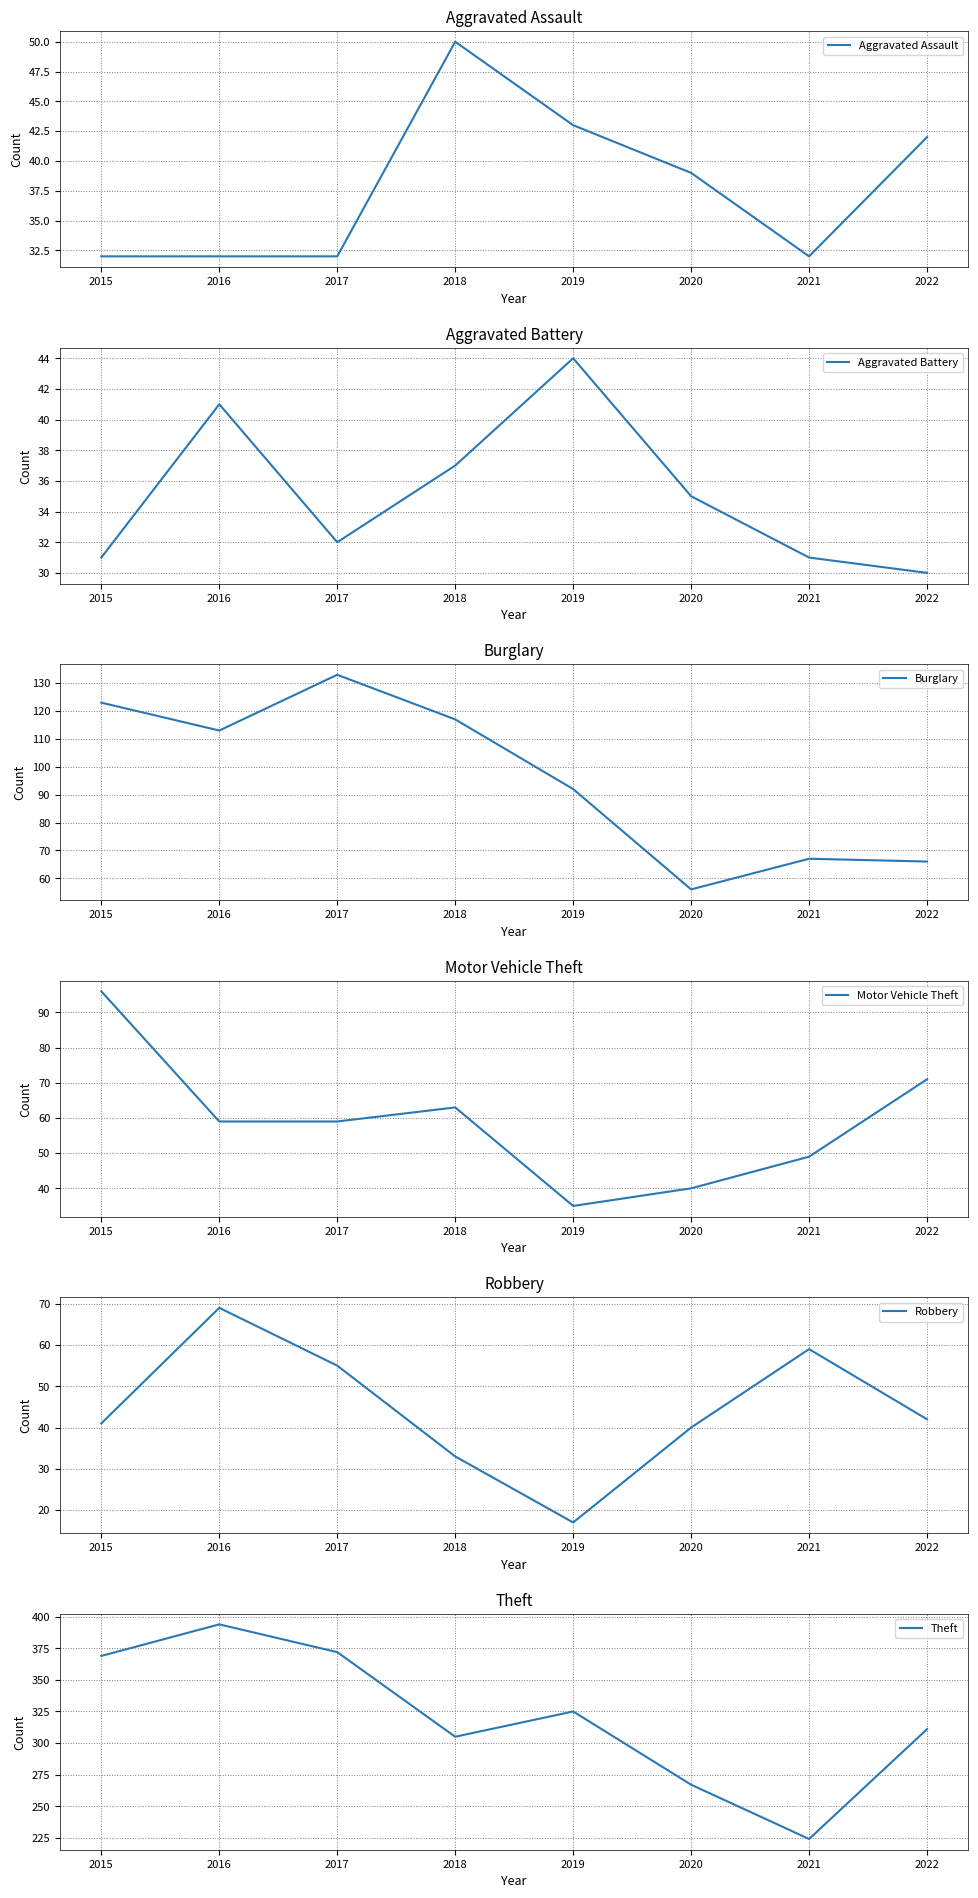

Where is Motor Vehicle Theft nearest to the value 65?

2018